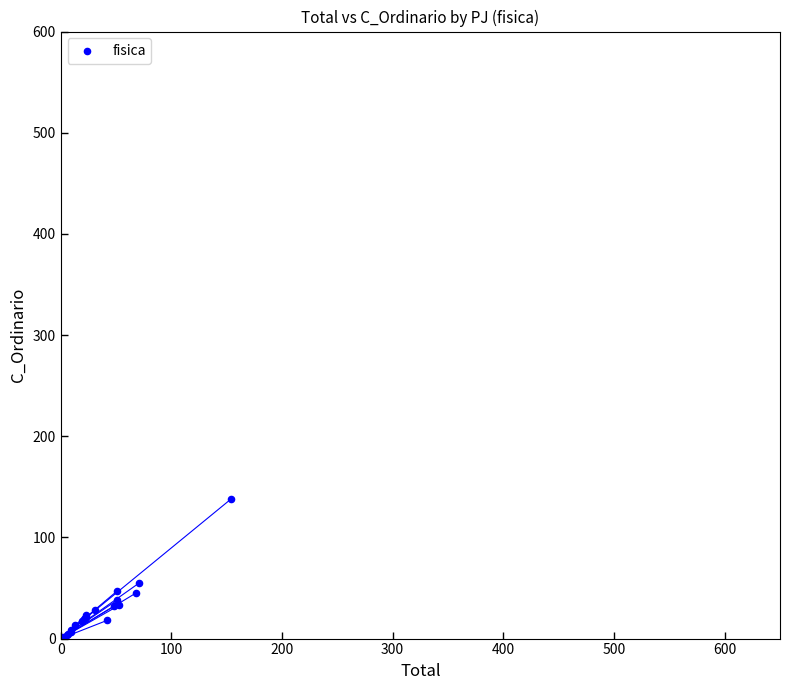

What Y value in the scatter plot is closest to 70?

55